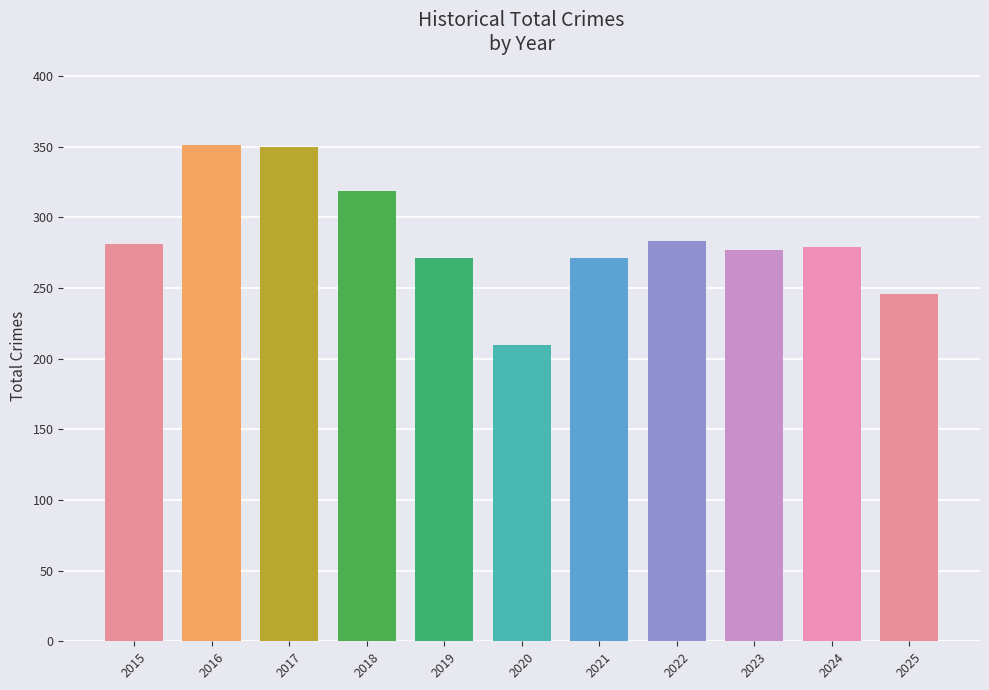

Are the bars horizontal?

No